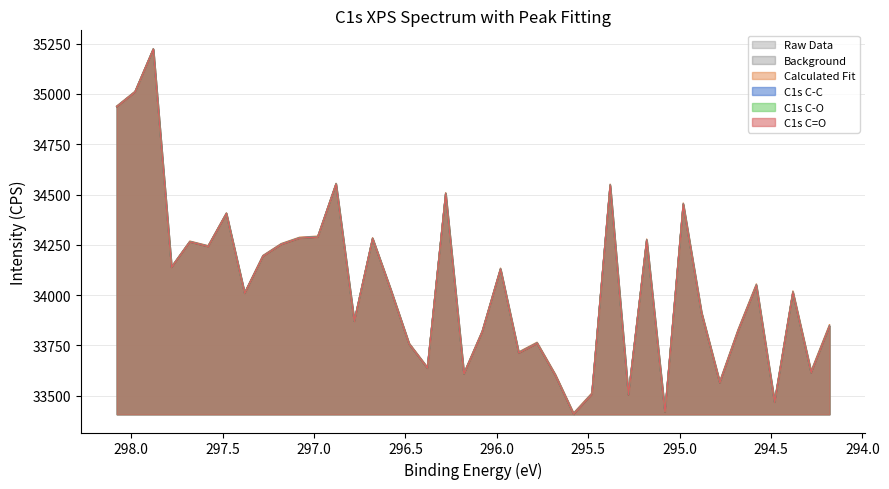

List the series in order of their peak value, highest first.

Calculated Fit, C1s C-C, C1s C-O, C1s C=O, Raw Data, Background